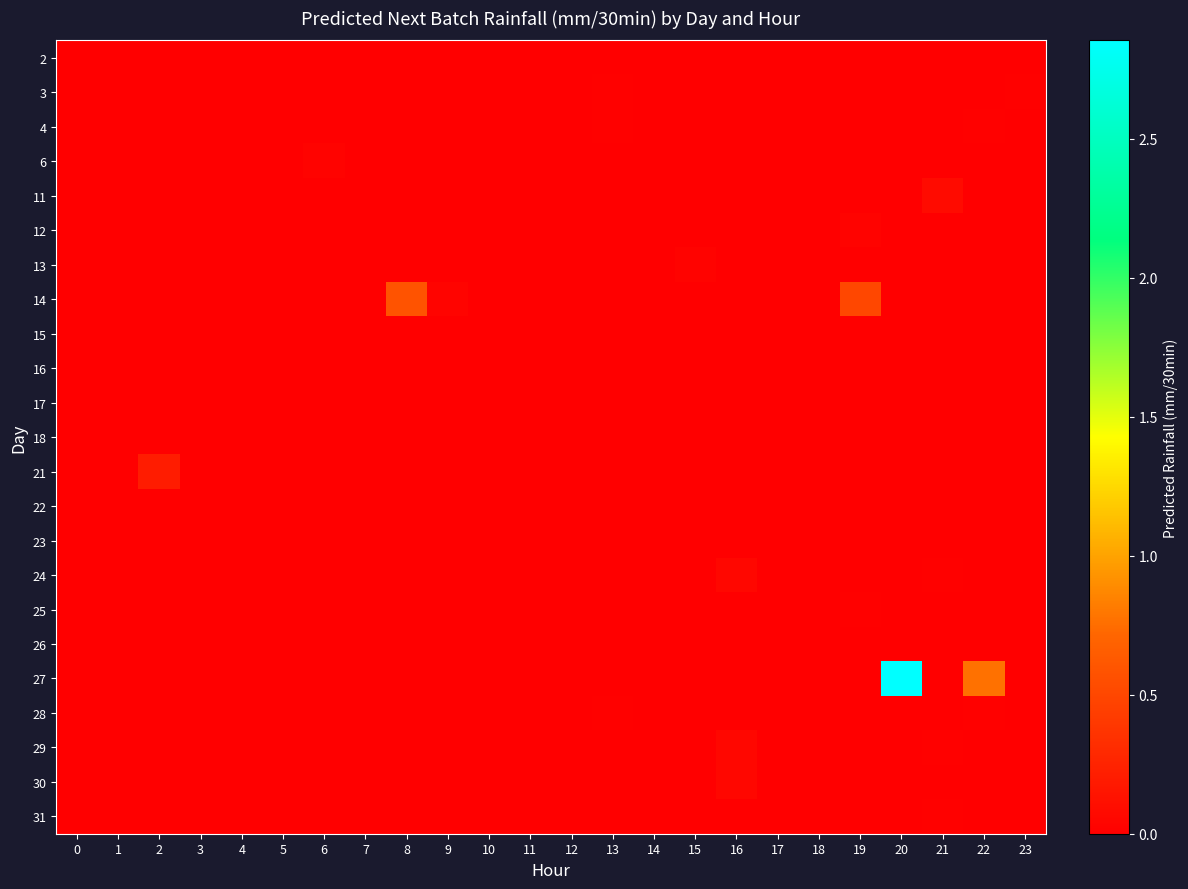

Count the number of data series in this chart.

23